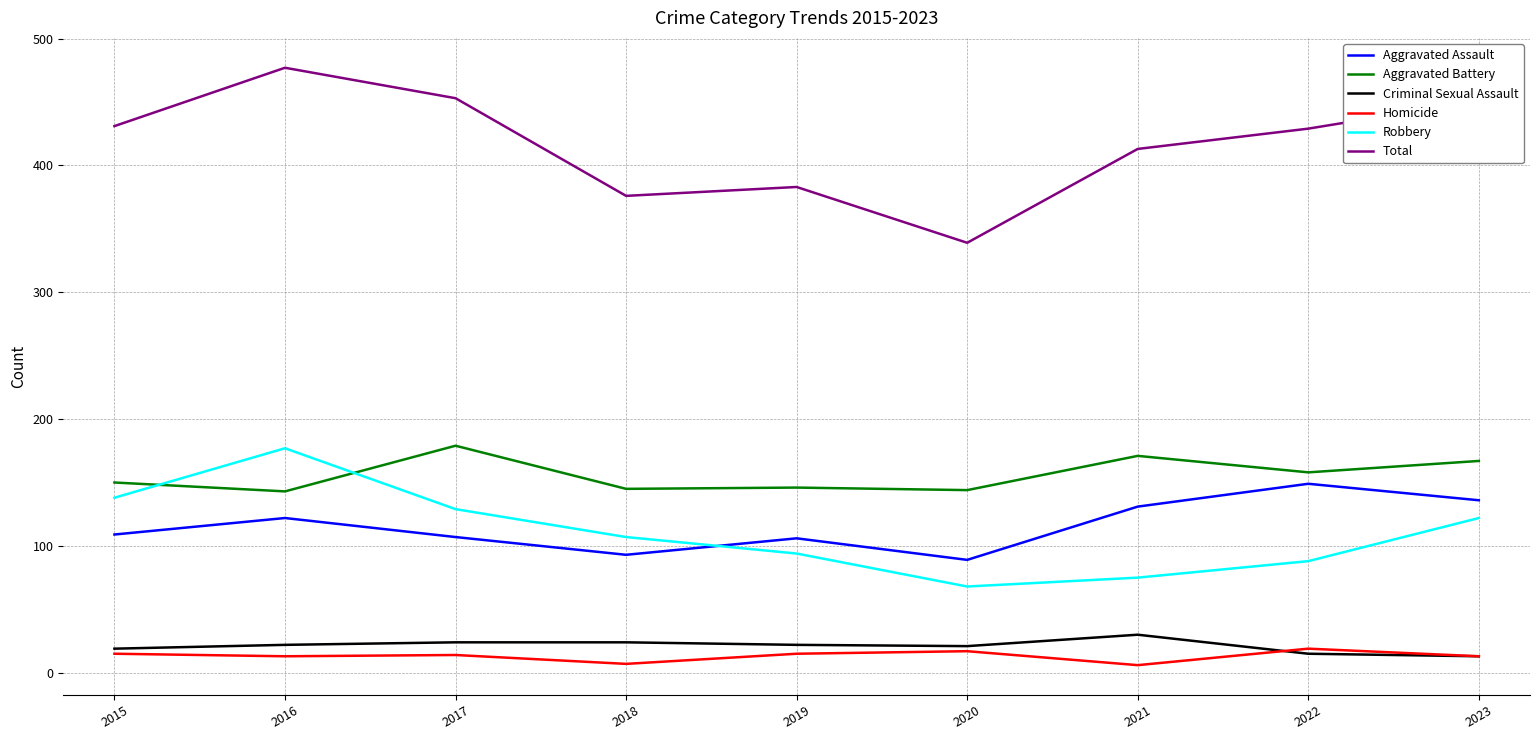

What is the minimum value shown in the chart?

6